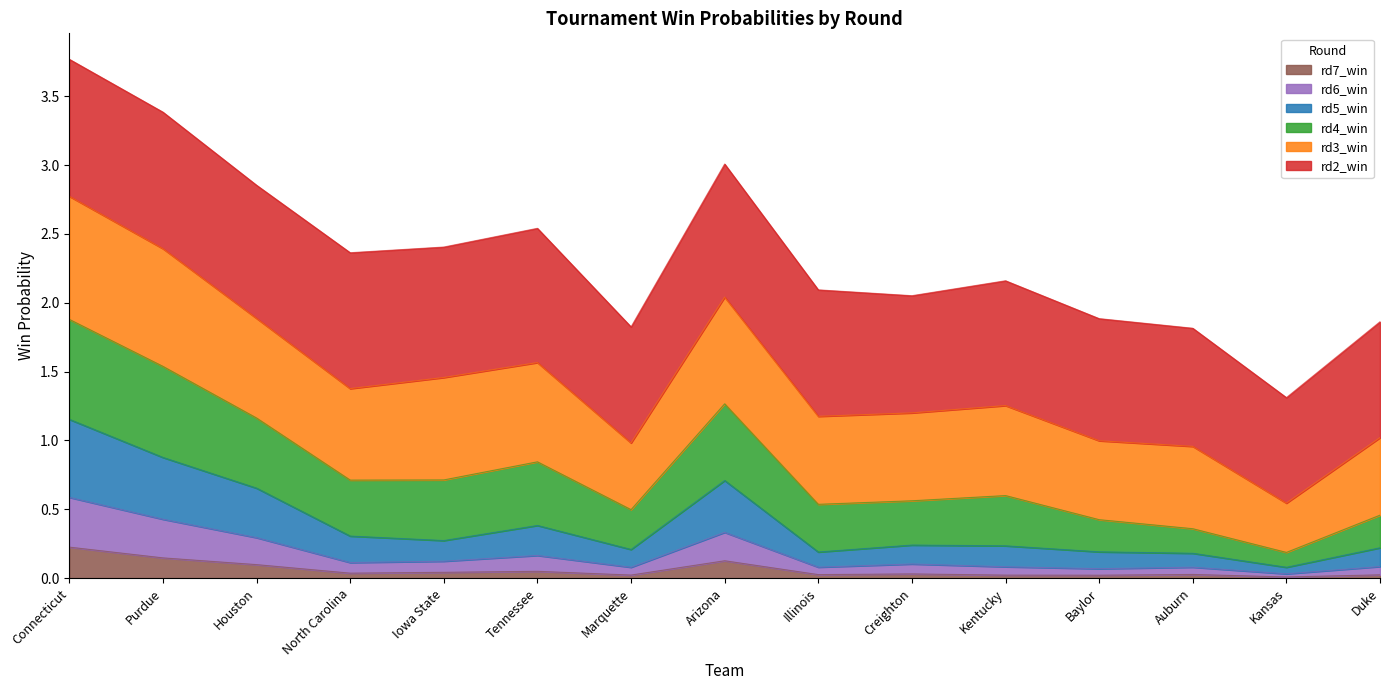

What is the label of the 10th point from the right?

Tennessee